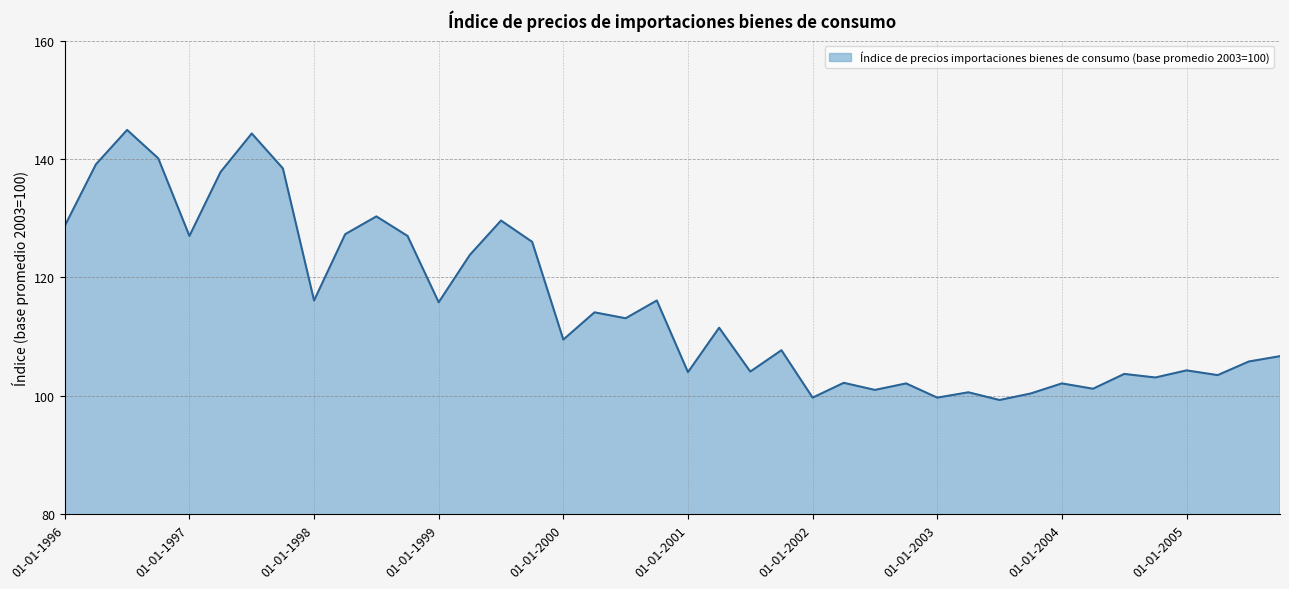

What is the difference between the maximum and minimum values?

45.6